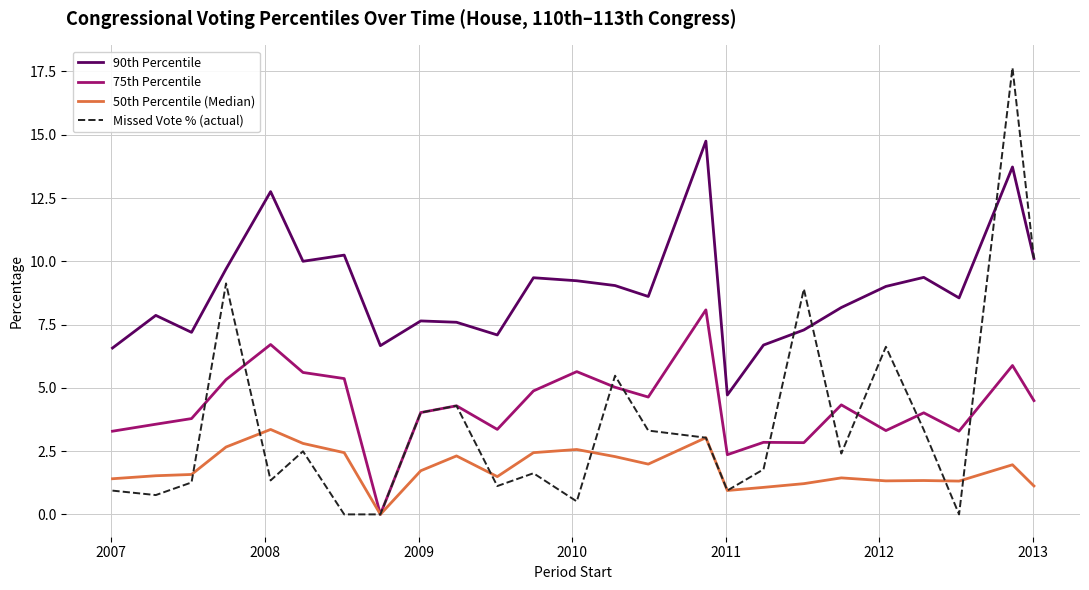

What are all the series names shown in the legend?

90th Percentile, 75th Percentile, 50th Percentile (Median), Missed Vote % (actual)